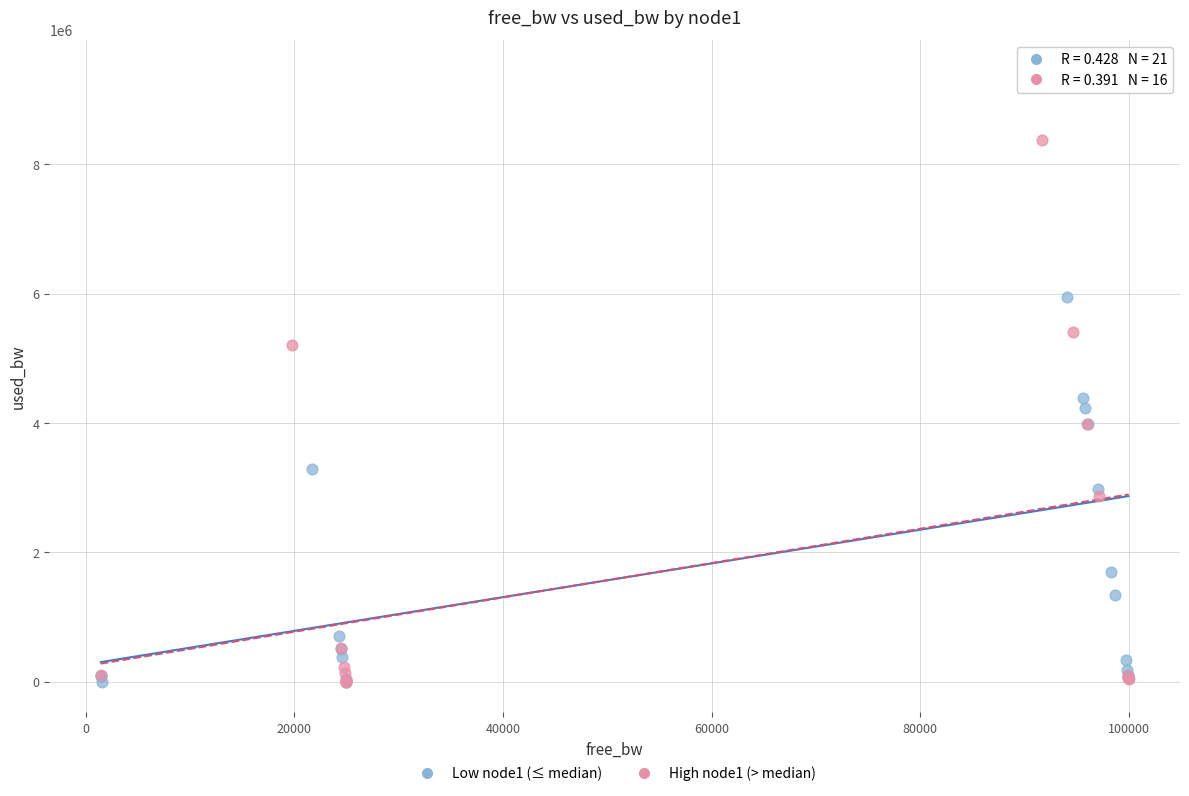

Which series reaches the maximum Y coordinate?

Low node1 (≤ median)